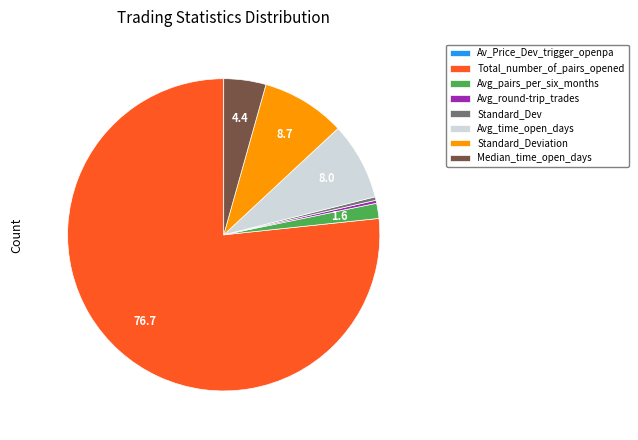

Which has a higher value, Standard_Deviation or Avg_round-trip_trades?

Standard_Deviation